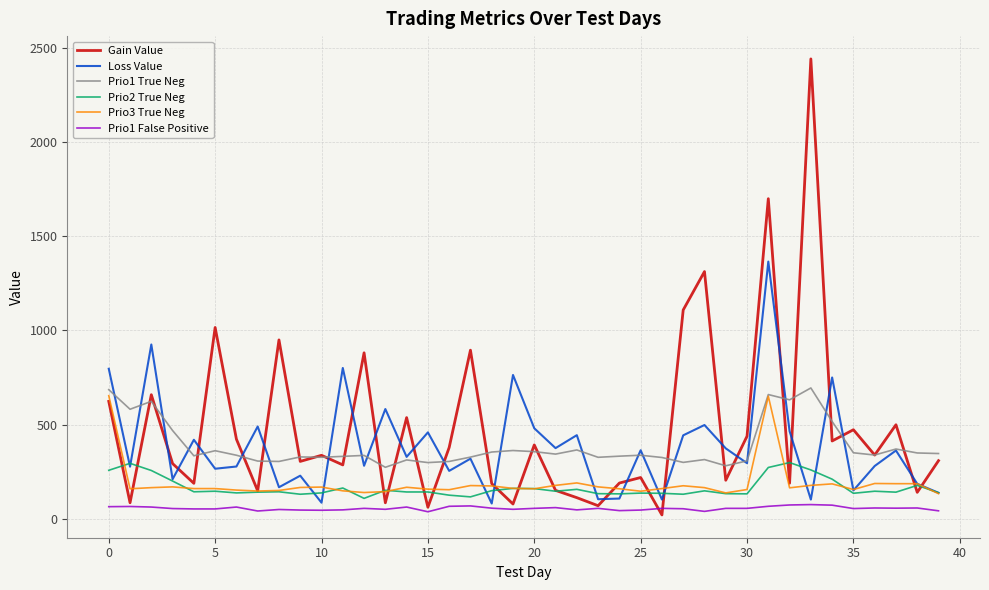

Which series has the largest range (max minus min)?

Gain Value